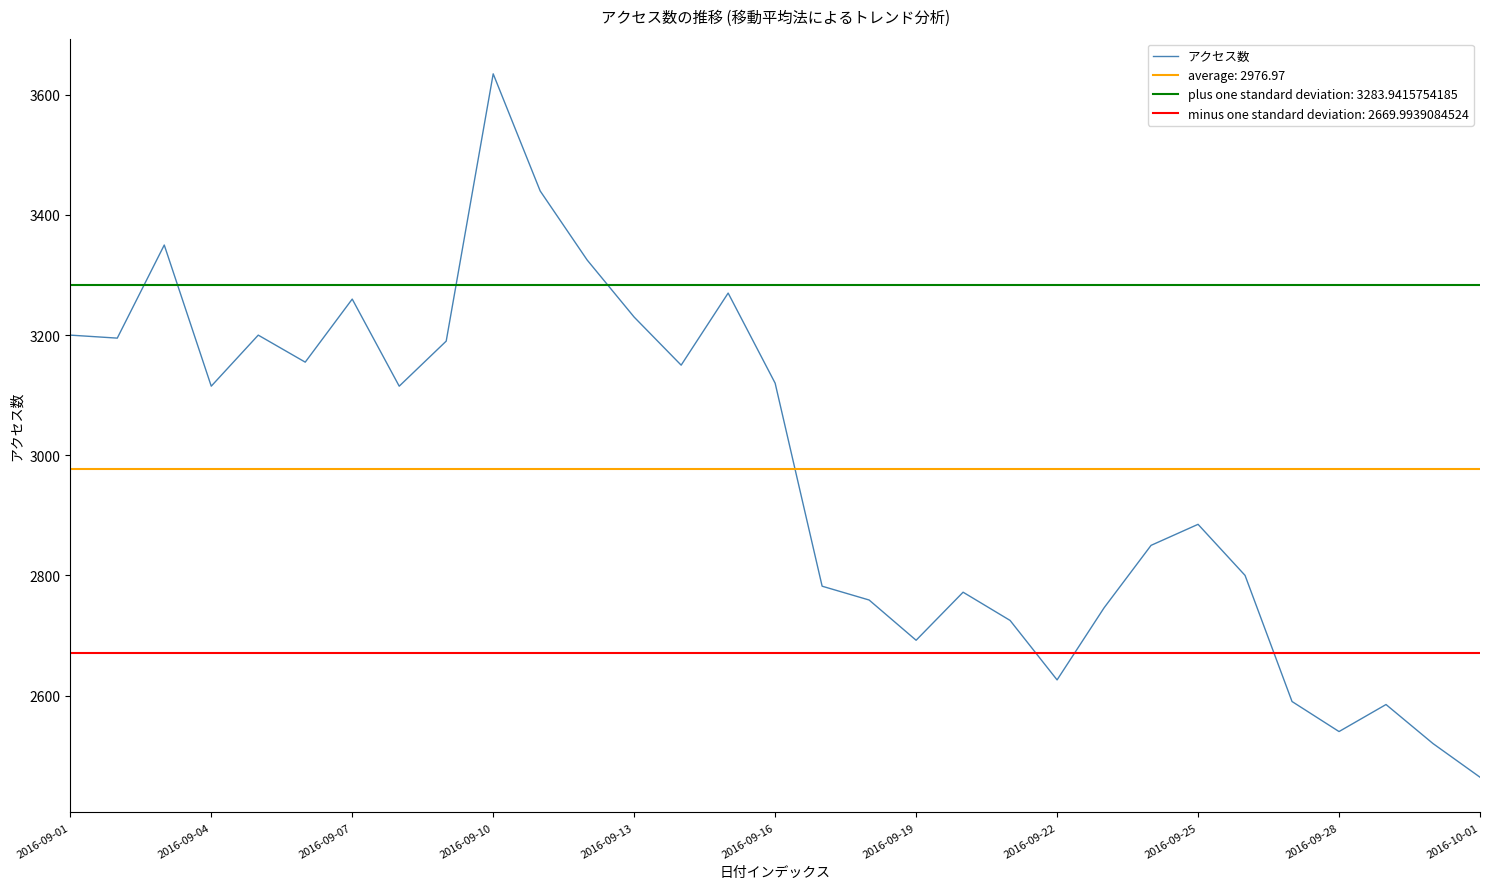

What is the greatest value displayed?

3635